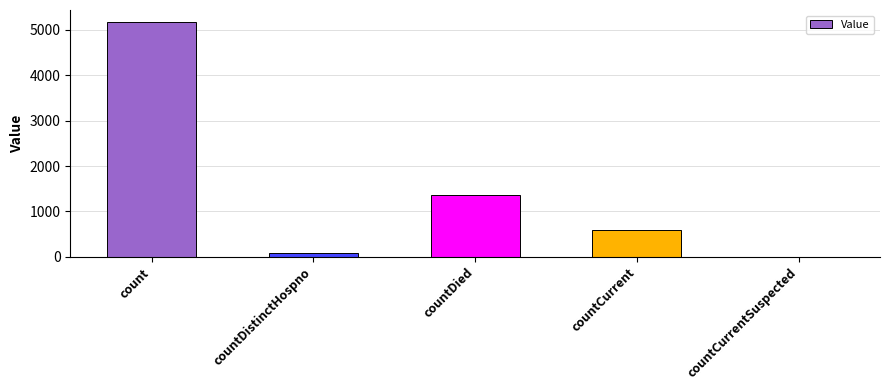

Reading right to left, what are all the values shown in this chart?

0	581	1364	76	5181